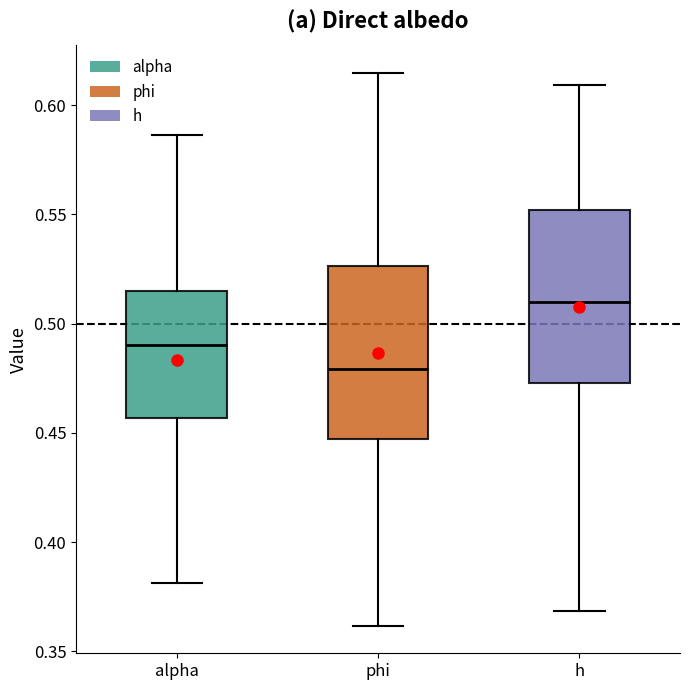

Reading left to right, read every box against the y-axis: the position of its median line, the range the box covers, and the ends of its whiskers. The values are not printed on the chart, so give them approximately, as read against the axis.

alpha: median 0.490, box 0.455 to 0.515, whiskers 0.380 to 0.585
phi: median 0.480, box 0.445 to 0.525, whiskers 0.360 to 0.615
h: median 0.510, box 0.475 to 0.550, whiskers 0.370 to 0.610